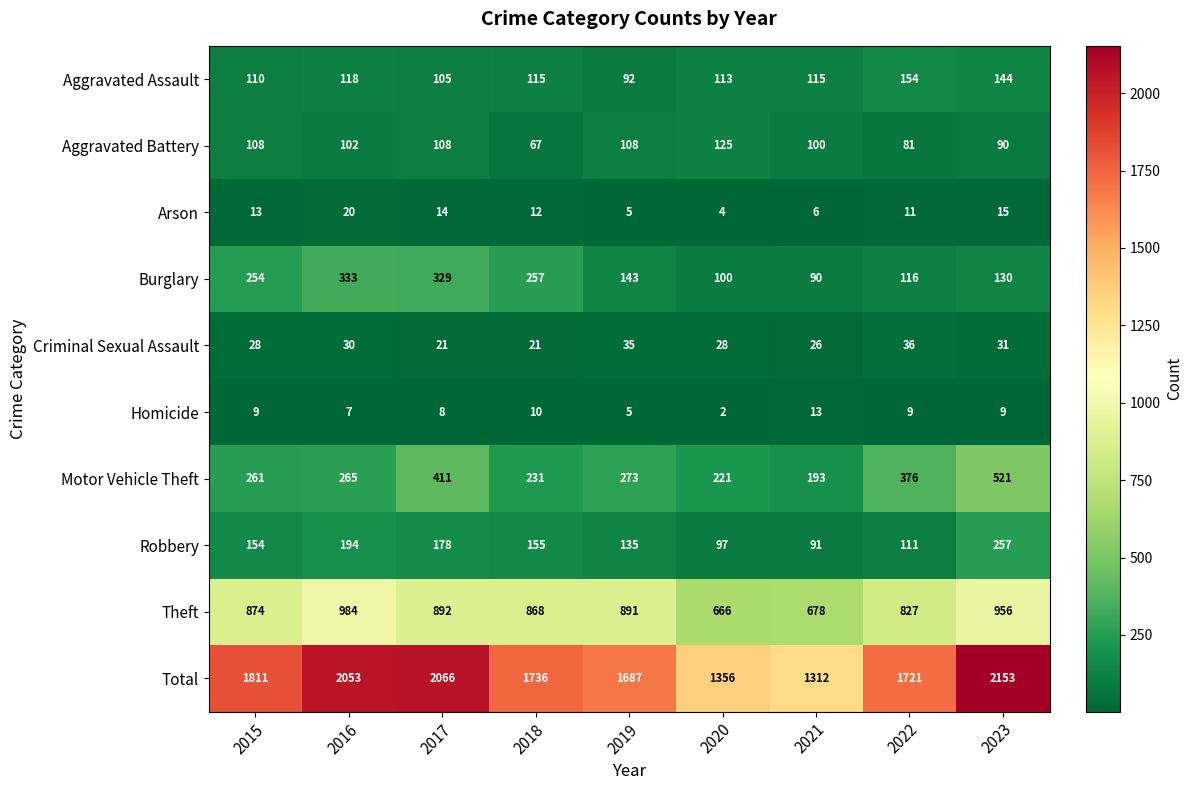

At which category does the chart reach its minimum across all series?

2020